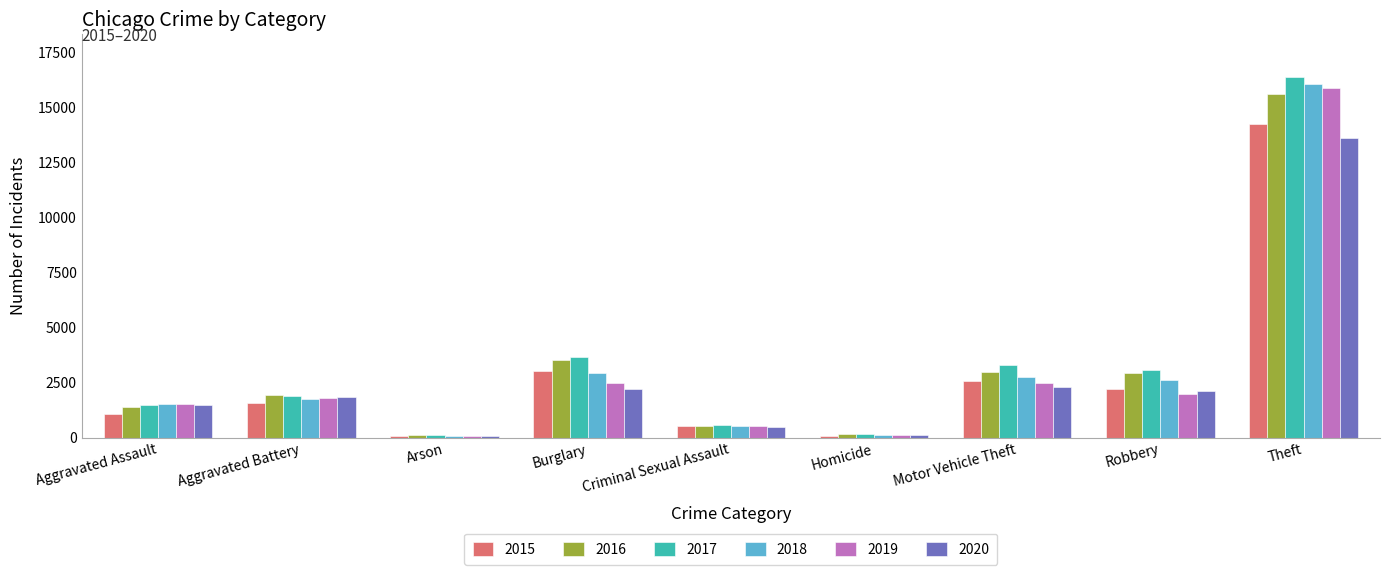

Which series changed the most between Burglary and Theft?

2019